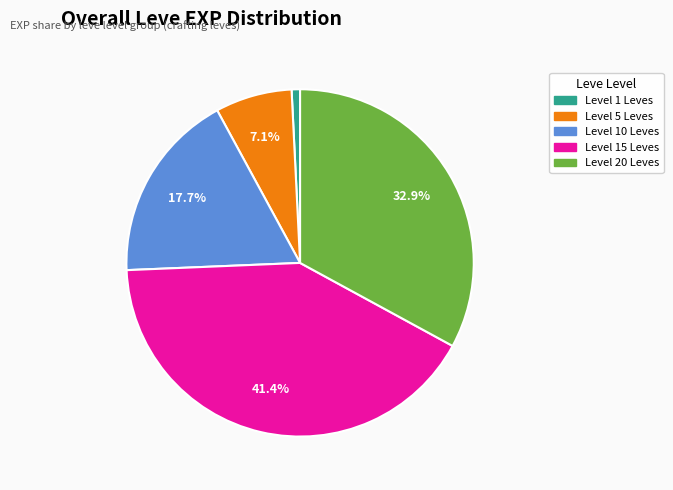

Does any single category account for the majority?

No